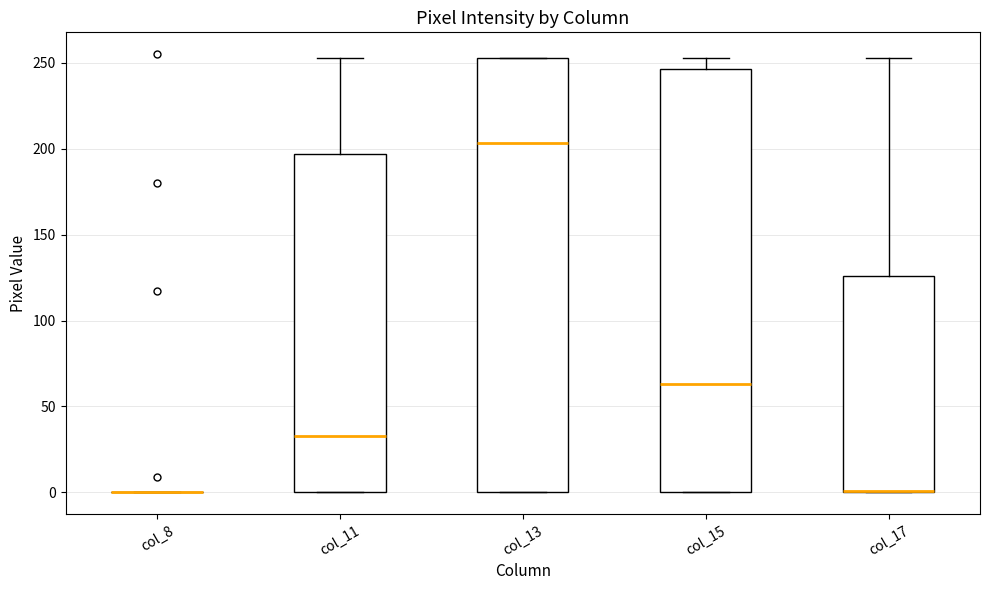

Reading left to right, read every box against the y-axis: the position of its median line, the range the box covers, and the ends of its whiskers. The values are not printed on the chart, so give them approximately, as read against the axis.

col_8: box collapsed to a line at 0, whiskers 0 to 0
col_11: median 35, box 0 to 195, whiskers 0 to 255
col_13: median 205, box 0 to 255, whiskers 0 to 255
col_15: median 65, box 0 to 245, whiskers 0 to 255
col_17: median 0 (drawn on the box's lower edge), box 0 to 125, whiskers 0 to 255